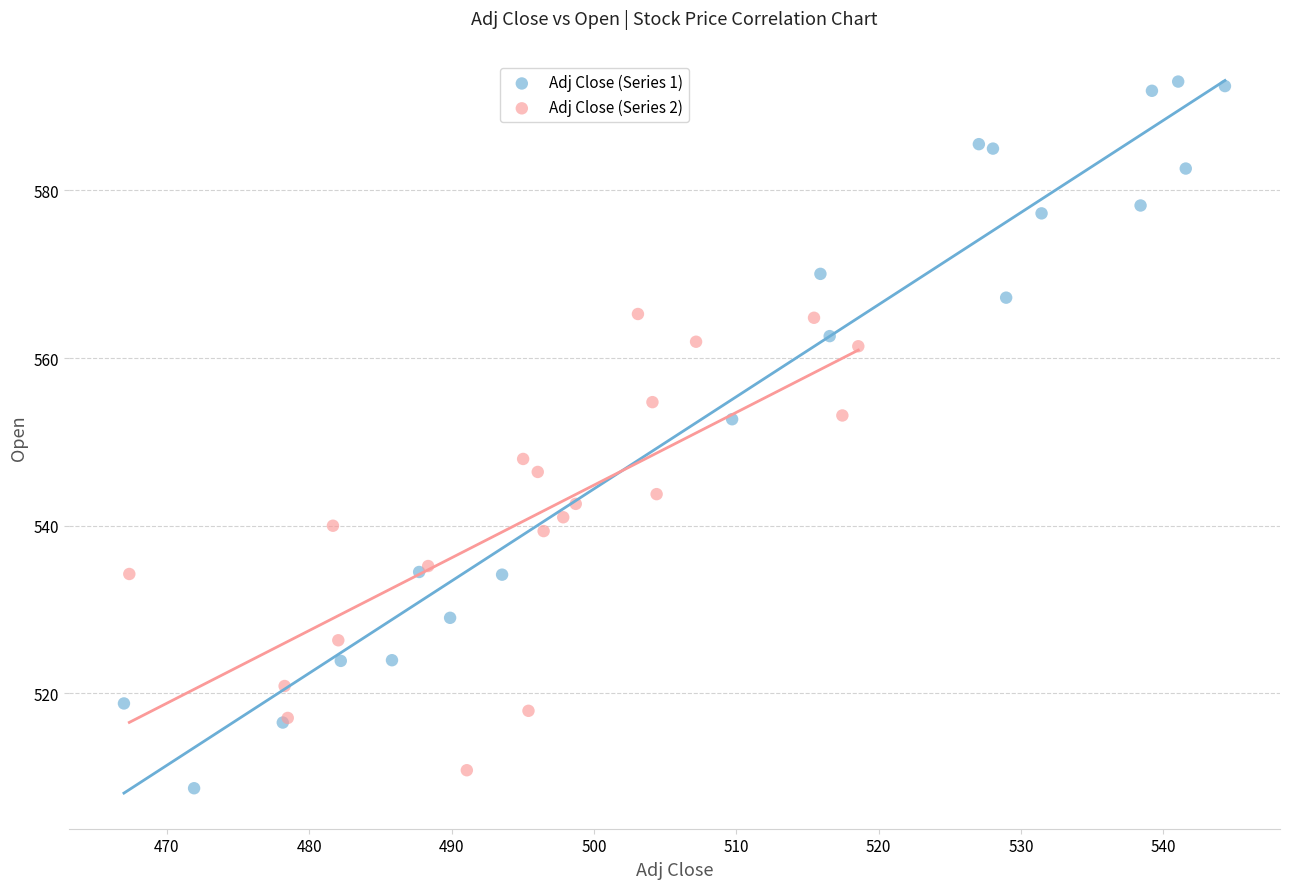

Which series has the largest Y range (max minus min)?

Adj Close (Series 1)